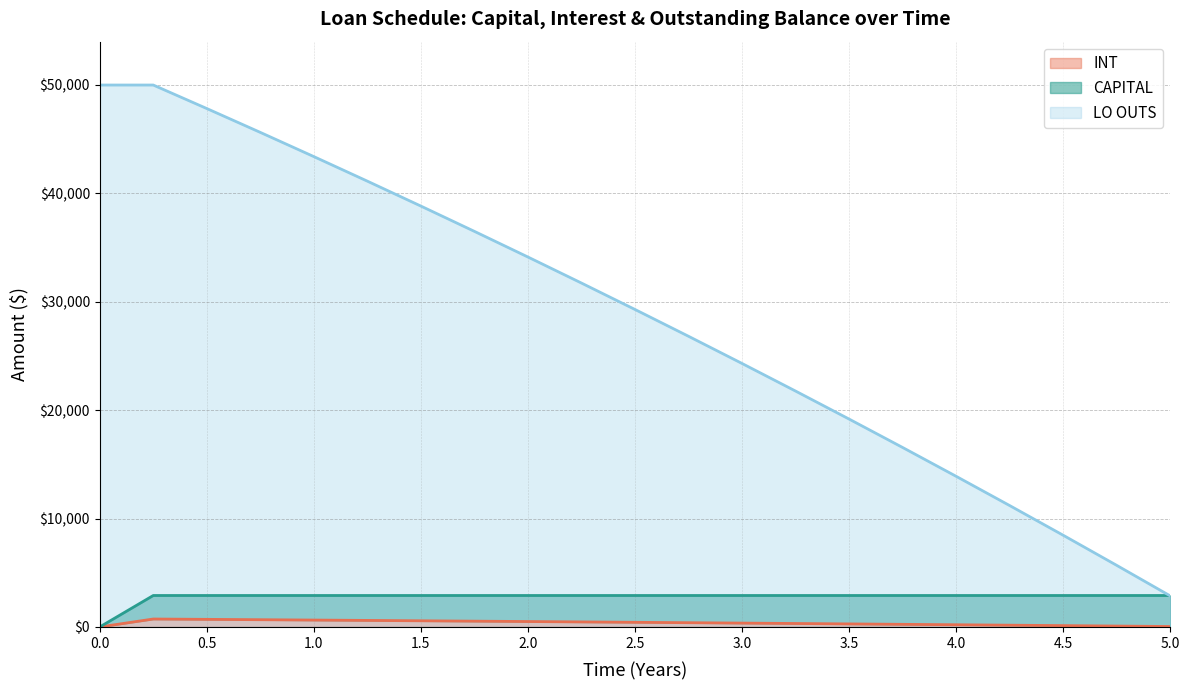

Is it true that LO OUTS equals 31728.1 at 2.25?

True